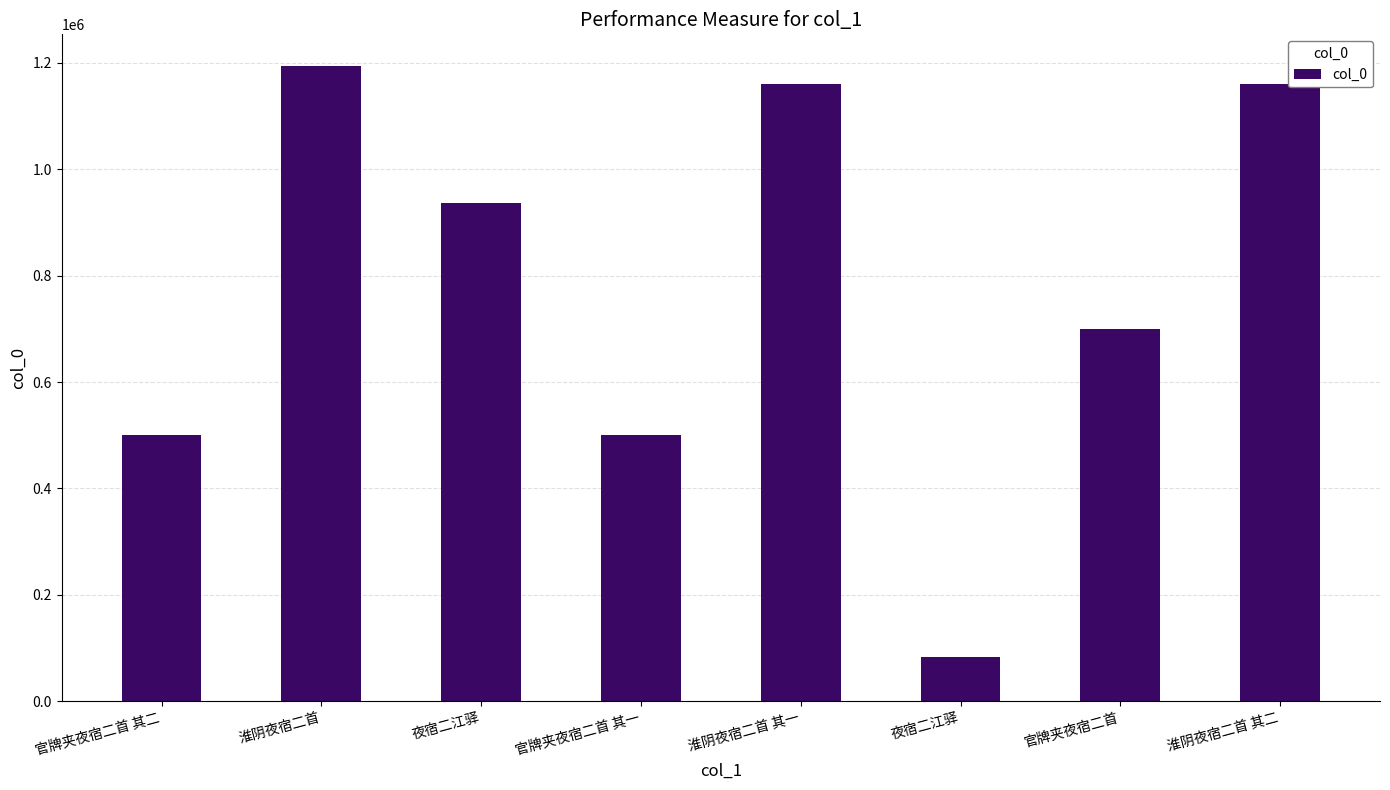

Does the chart contain stacked bars?

No